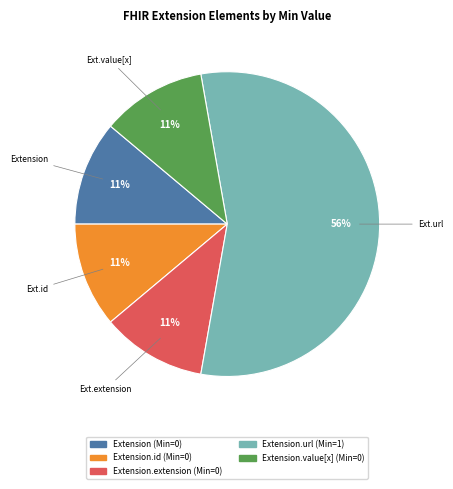

To the nearest percent, what is the average slice percentage?

20%